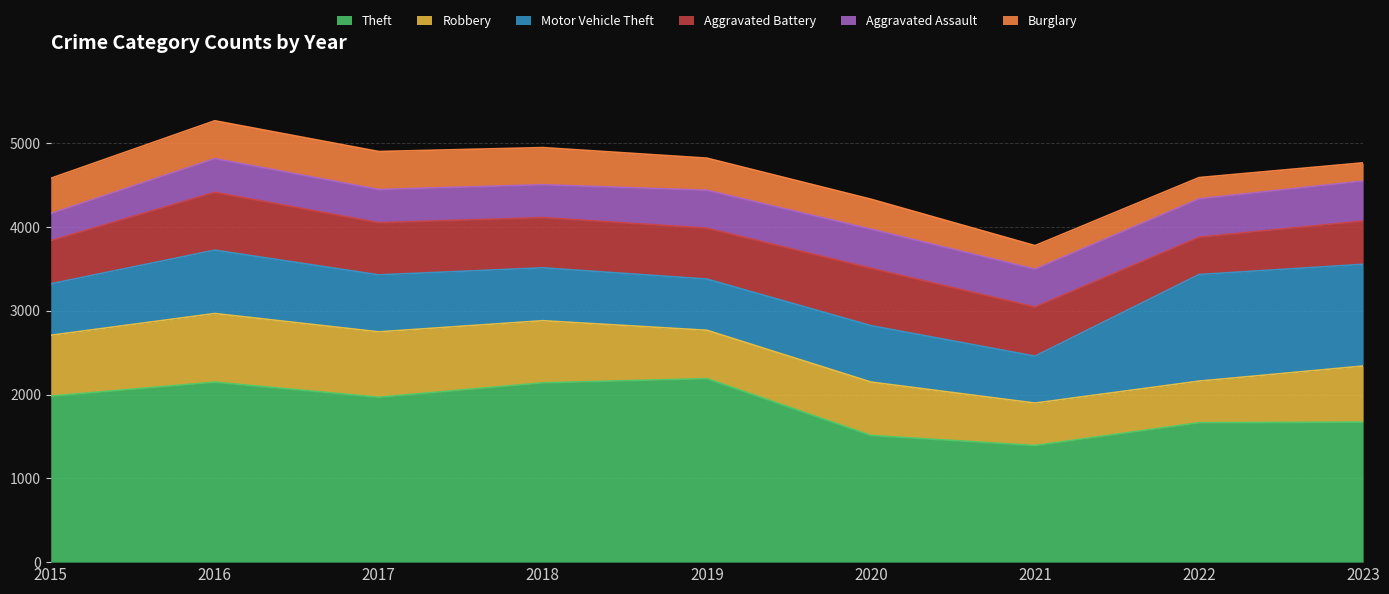

Reading right to left, what are all the values shown in this chart?

Theft: 1671	1664	1392	1512	2190	2140	1968	2148	1981
Robbery: 669	496	506	637	577	741	780	819	726
Motor Vehicle Theft: 1214	1272	560	673	611	631	680	756	614
Aggravated Battery: 517	446	587	686	608	600	623	691	515
Aggravated Assault: 477	458	452	466	452	392	396	402	323
Burglary: 217	253	280	357	383	443	453	451	421